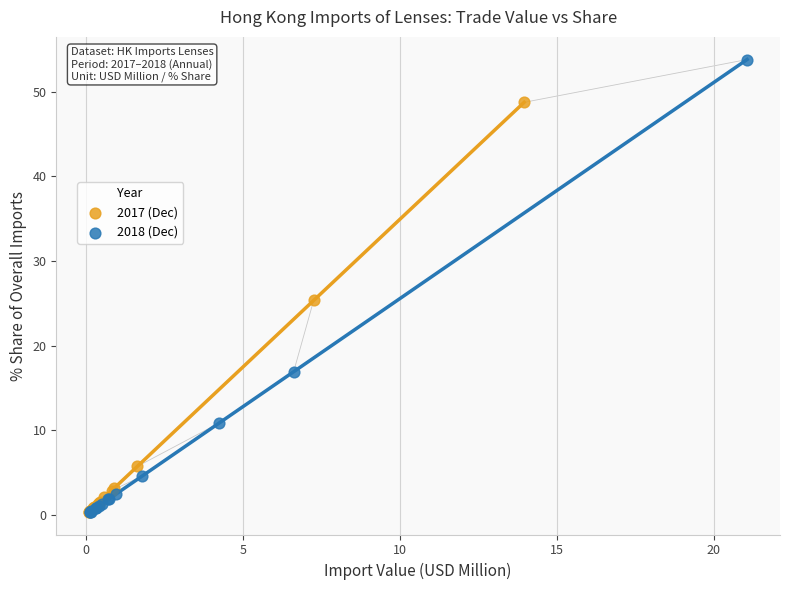

What are all the series names shown in the legend?

2017 (Dec), 2018 (Dec)